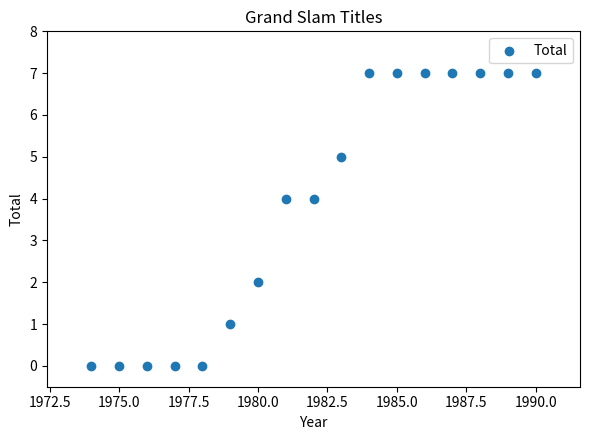

What is the range of Y values (max minus min)?

7